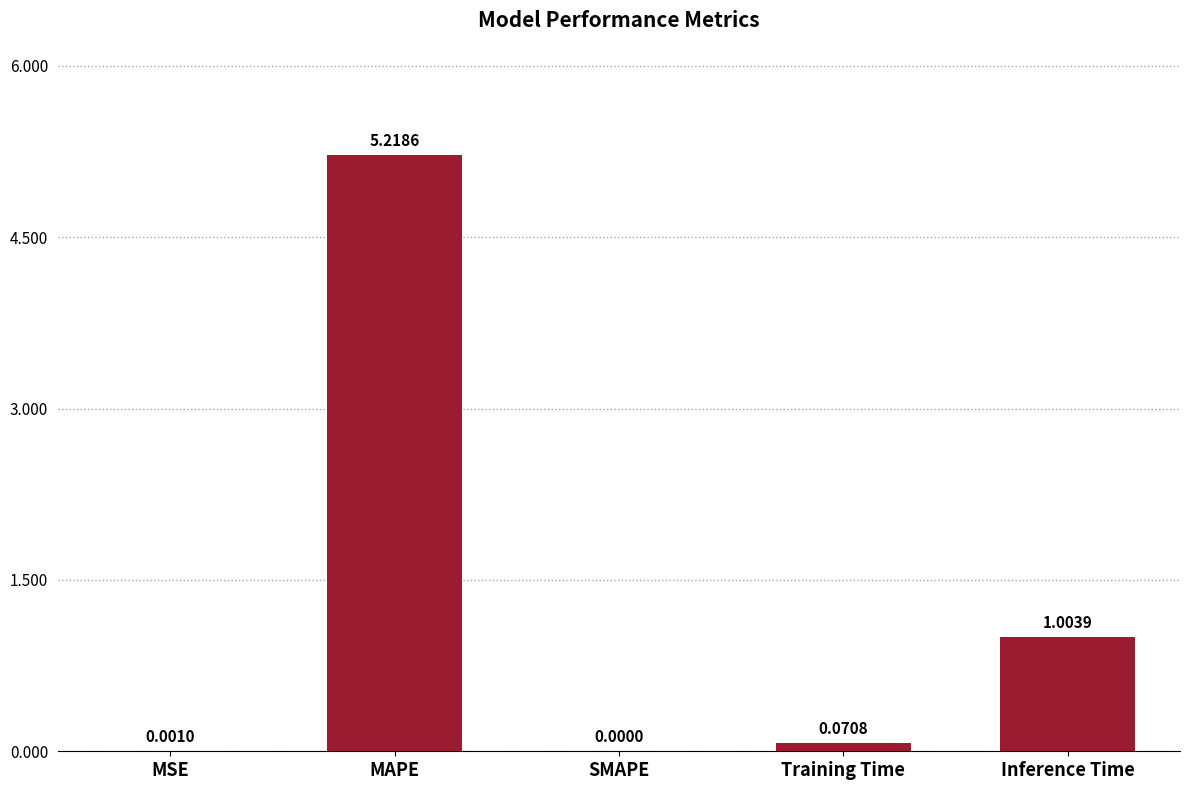

What is the change in value from SMAPE to Training Time?

+0.1